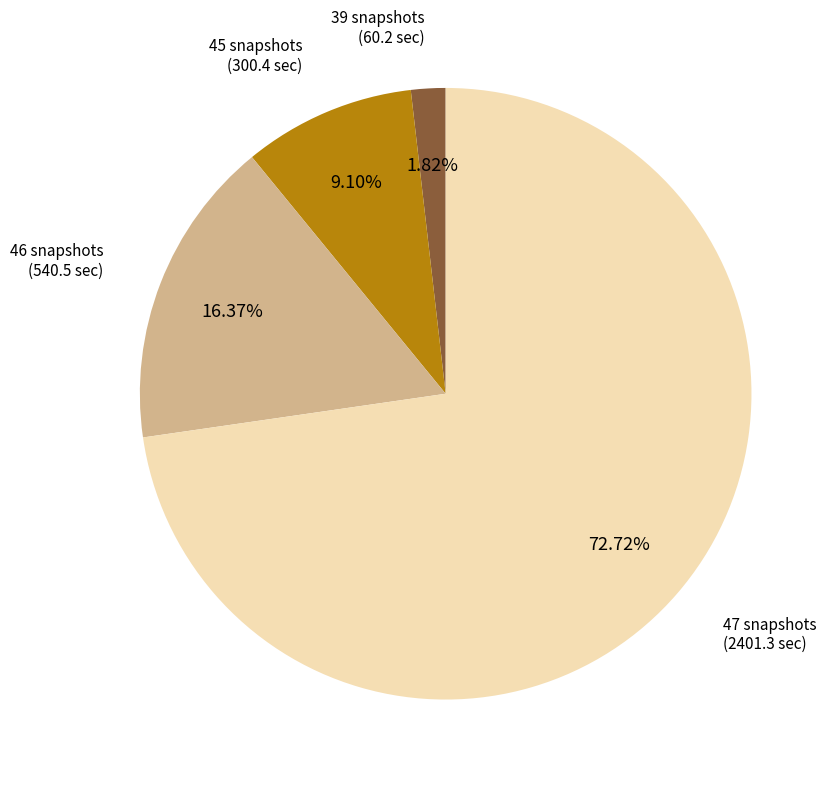

Is there a majority slice in this chart?

Yes